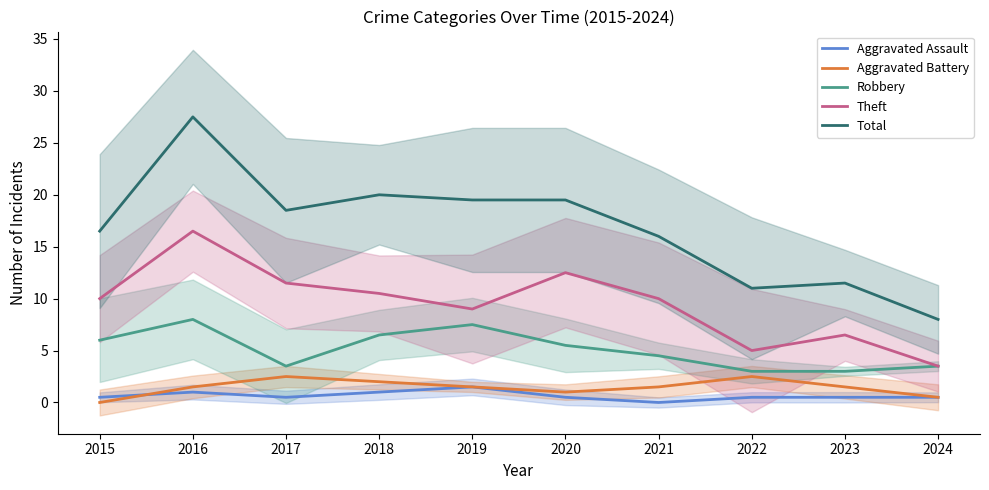

Reading left to right, list all the values displayed in this chart.

Aggravated Assault: 0.5	1.0	0.5	1.0	1.5	0.5	0.0	0.5	0.5	0.5
Aggravated Battery: 0.0	1.5	2.5	2.0	1.5	1.0	1.5	2.5	1.5	0.5
Robbery: 6.0	8.0	3.5	6.5	7.5	5.5	4.5	3.0	3.0	3.5
Theft: 10.0	16.5	11.5	10.5	9.0	12.5	10.0	5.0	6.5	3.5
Total: 16.5	27.5	18.5	20.0	19.5	19.5	16.0	11.0	11.5	8.0